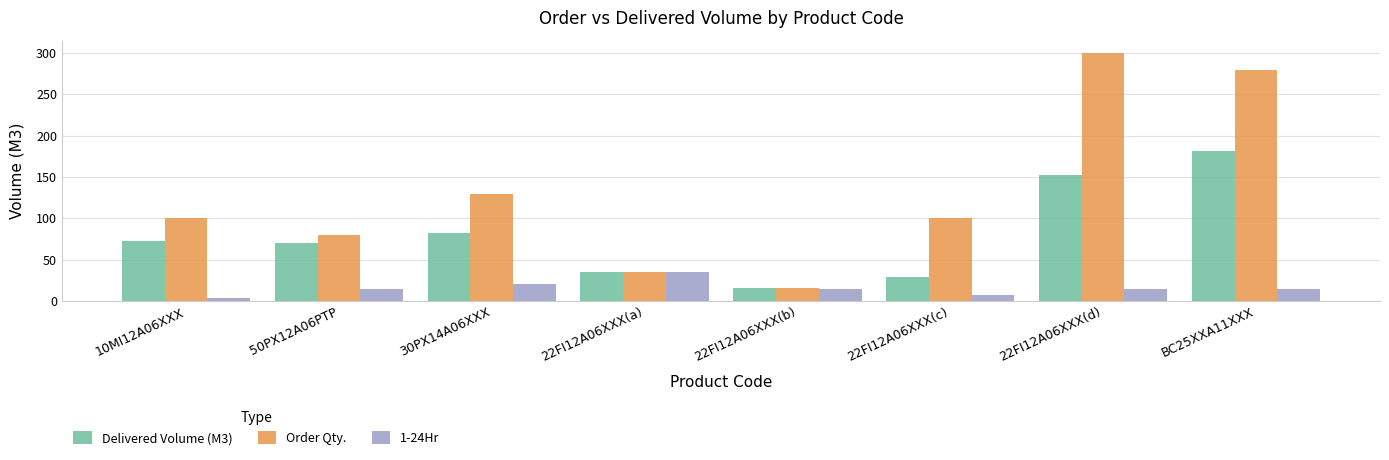

Where is 1-24Hr nearest to the value 19?

30PX14A06XXX